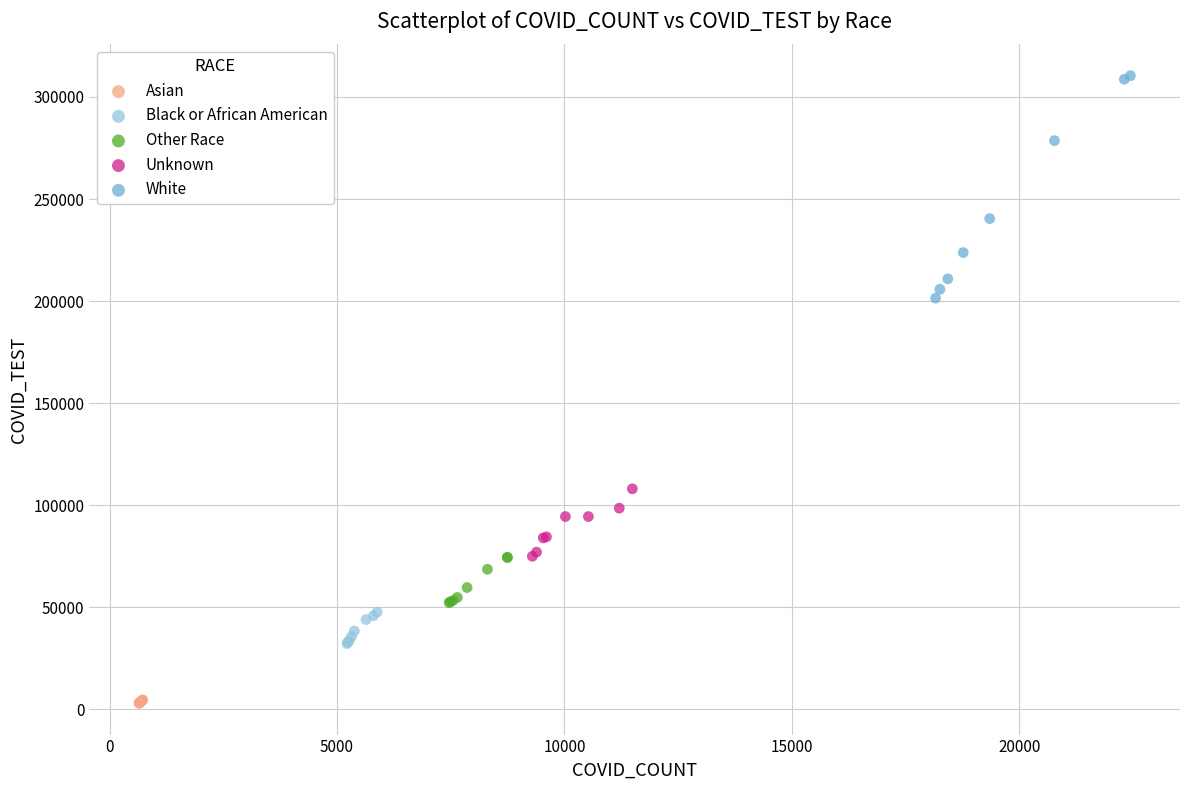

Which series contains the highest Y value?

White